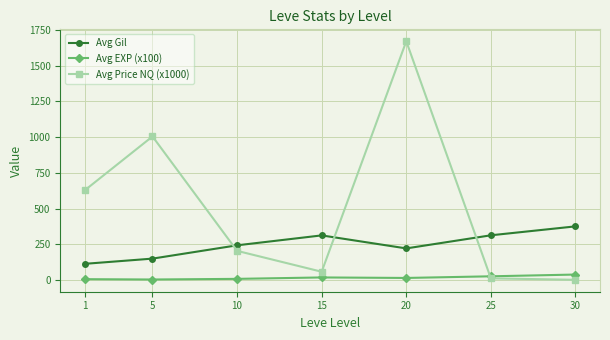

What is the total value across all series at 15?

386.8